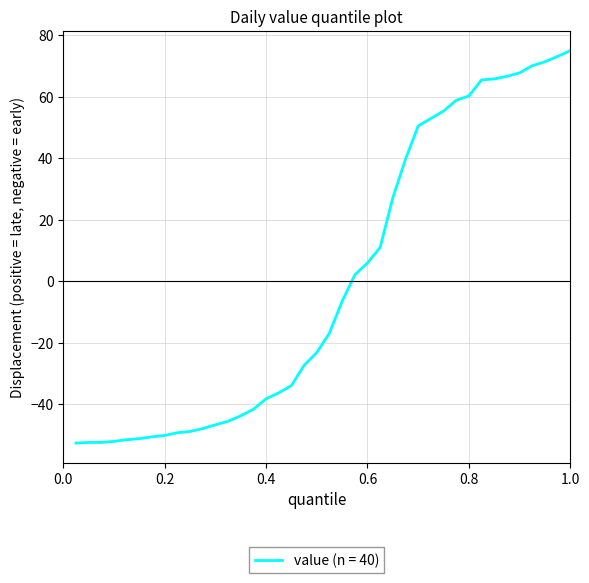

What is the maximum value shown in the chart?

75.0